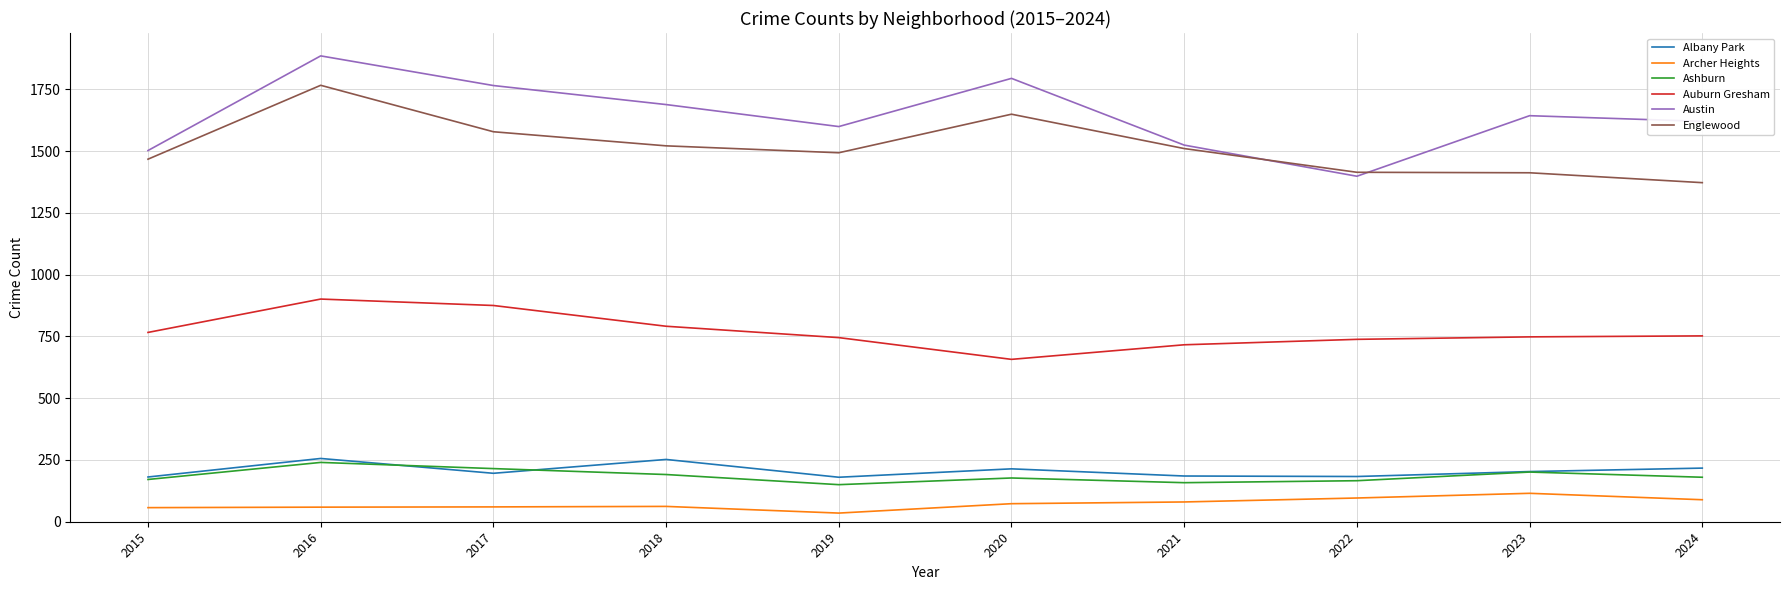

At which category is the sum across all series the highest?

2016